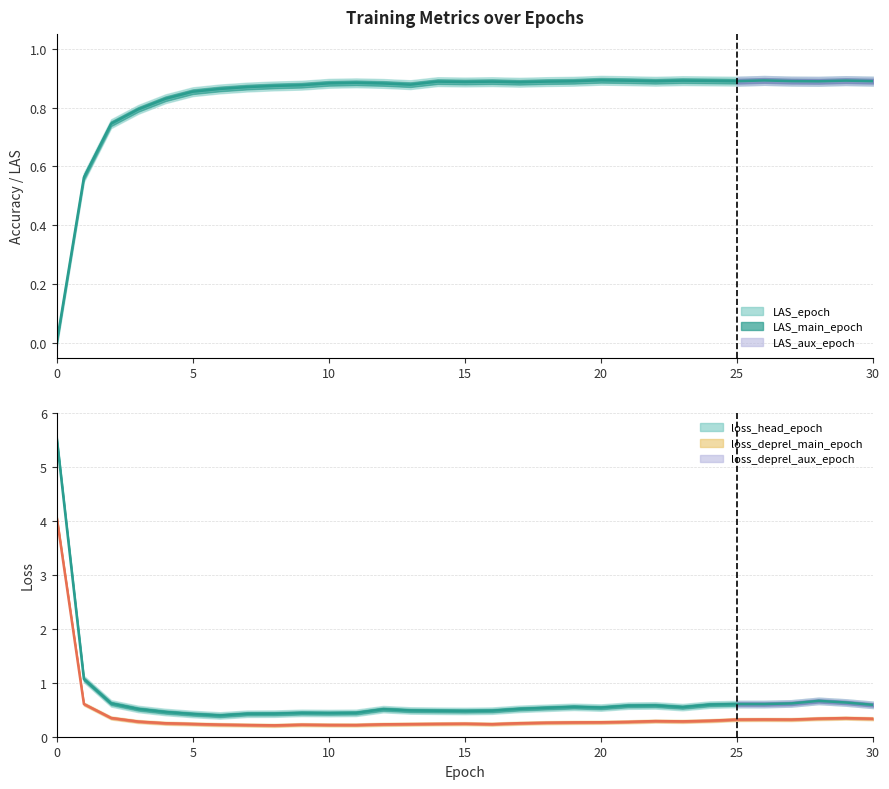

How many interior local valleys (lower than both neighbors) does the data have?

6